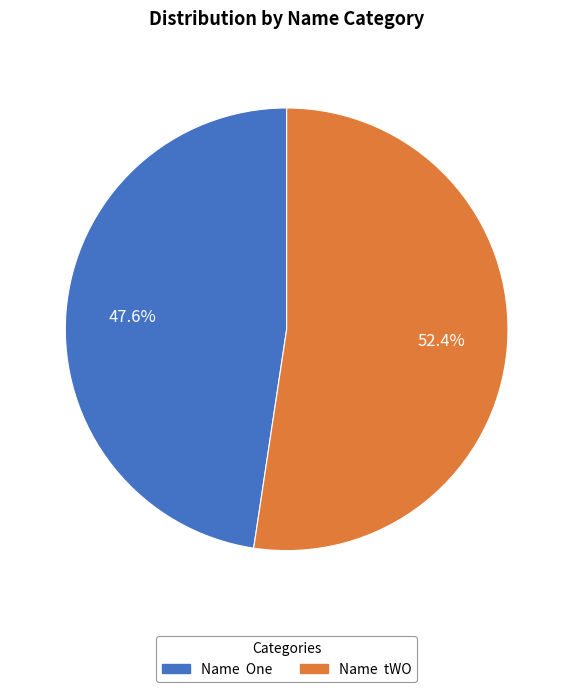

Between Name One and Name tWO, which is larger?

Name tWO